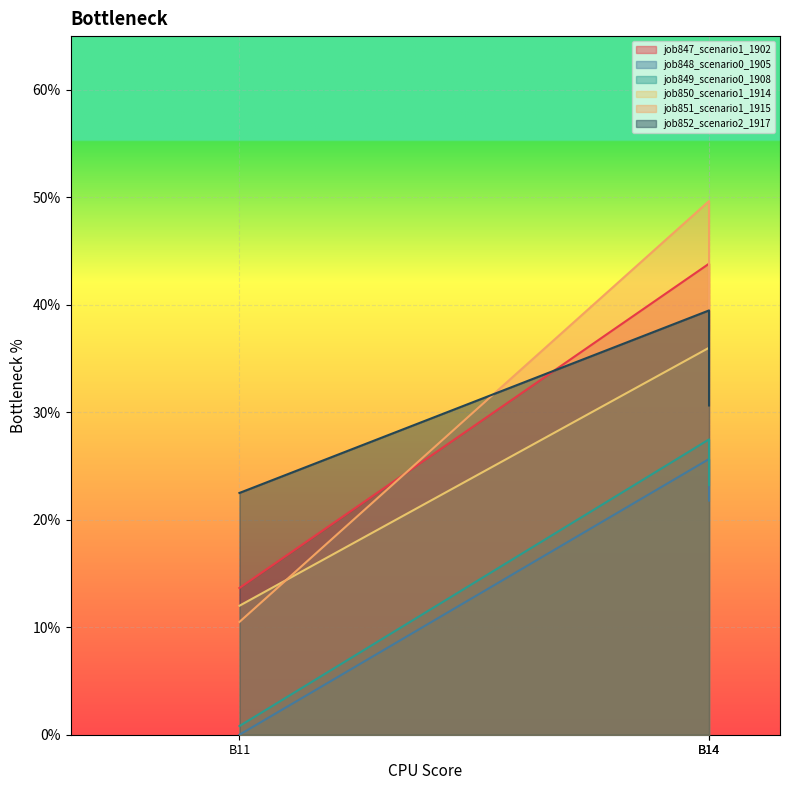

Which label corresponds to the largest value in the chart?

B14